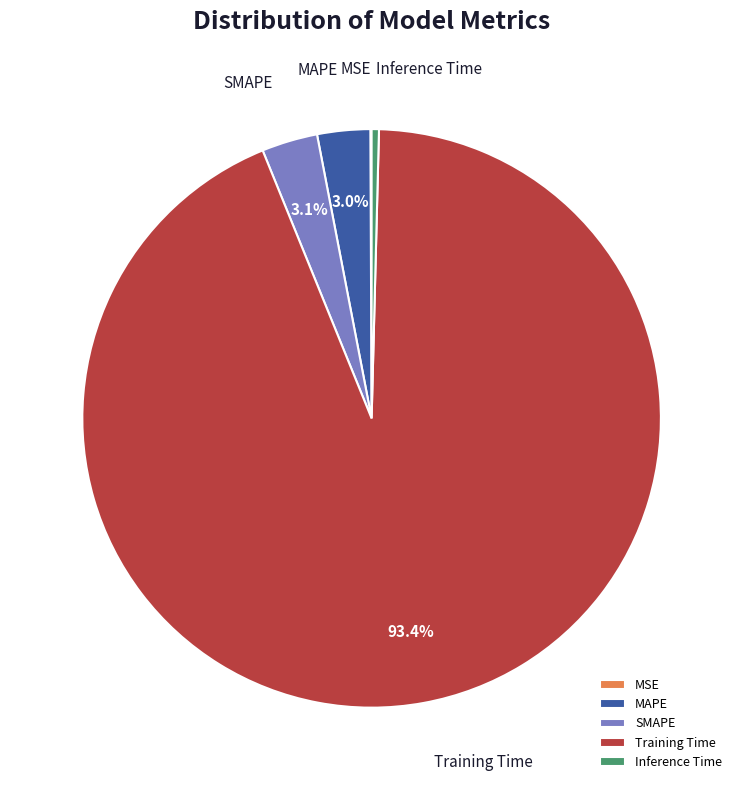

The Inference Time slice represents 0% of the pie. True or false?

True